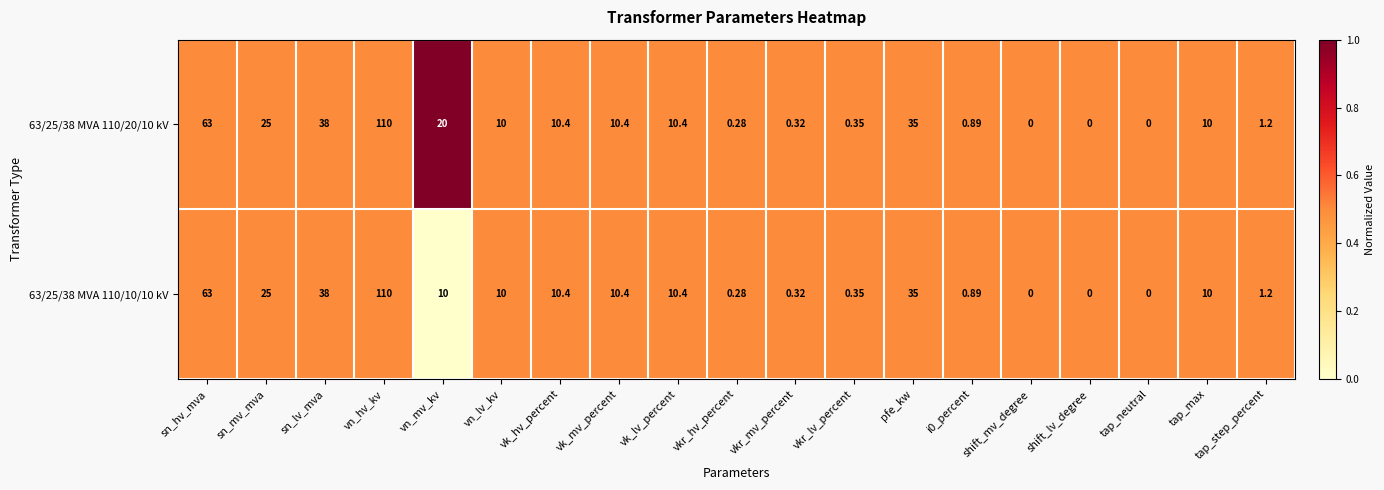

At which label does 63/25/38 MVA 110/20/10 kV first exceed 10?

sn_hv_mva